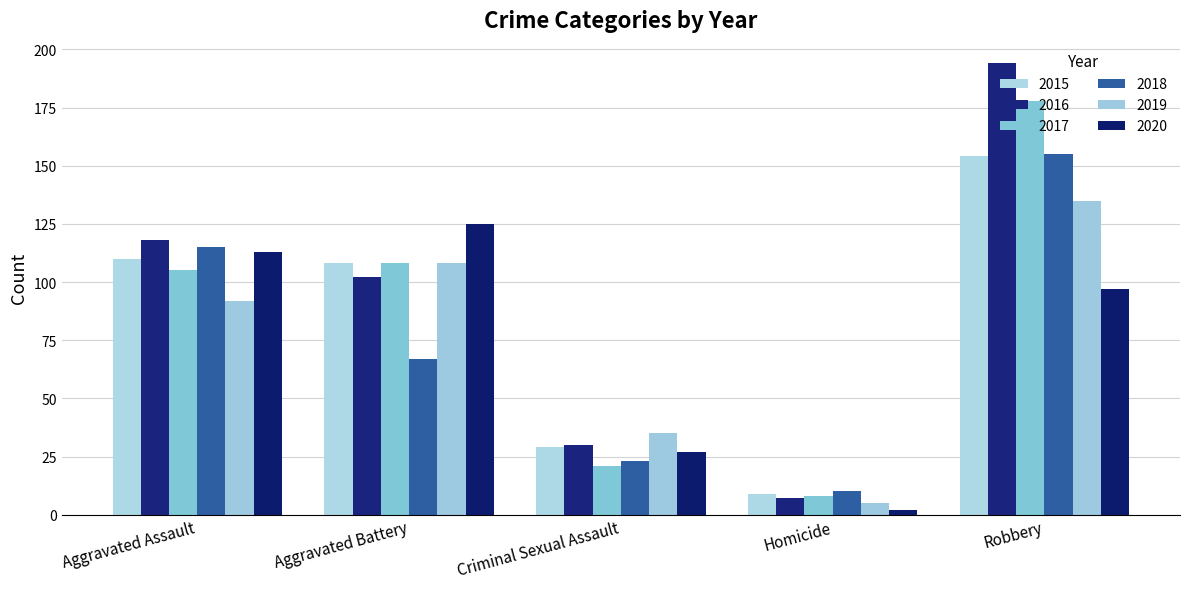

Rank the series by their maximum value, from lowest to highest.

2020, 2019, 2015, 2018, 2017, 2016